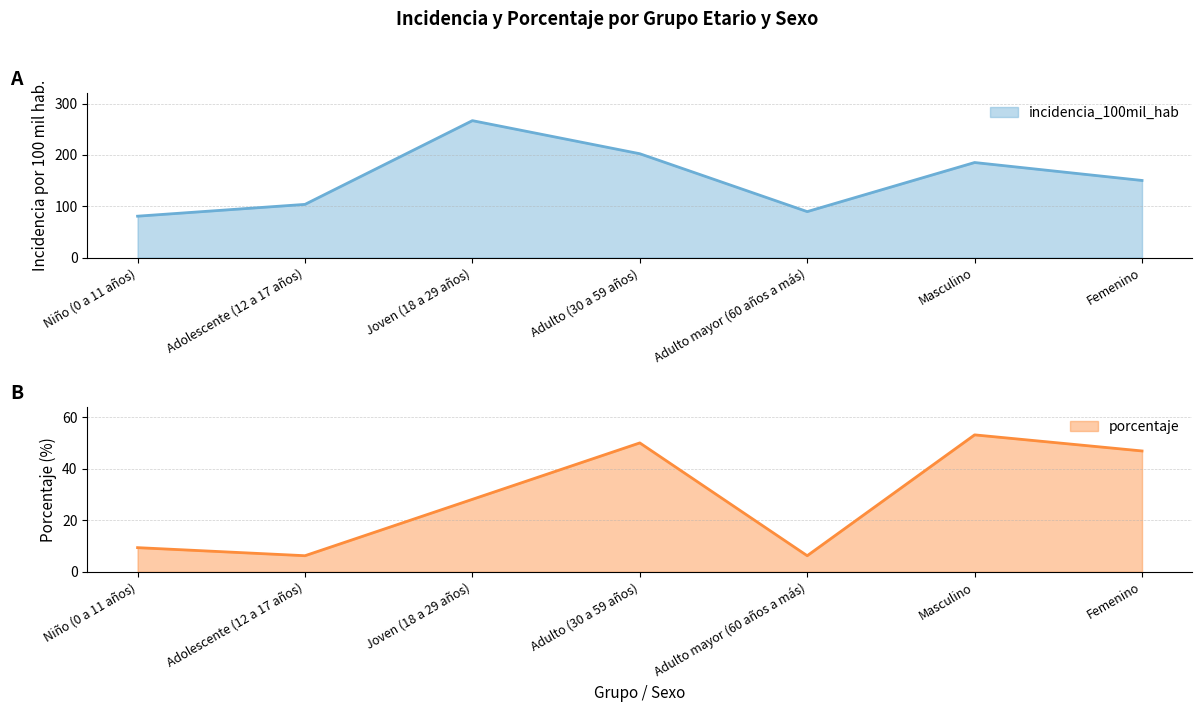

What is the total value across all series at Niño (0 a 11 años)?

90.0